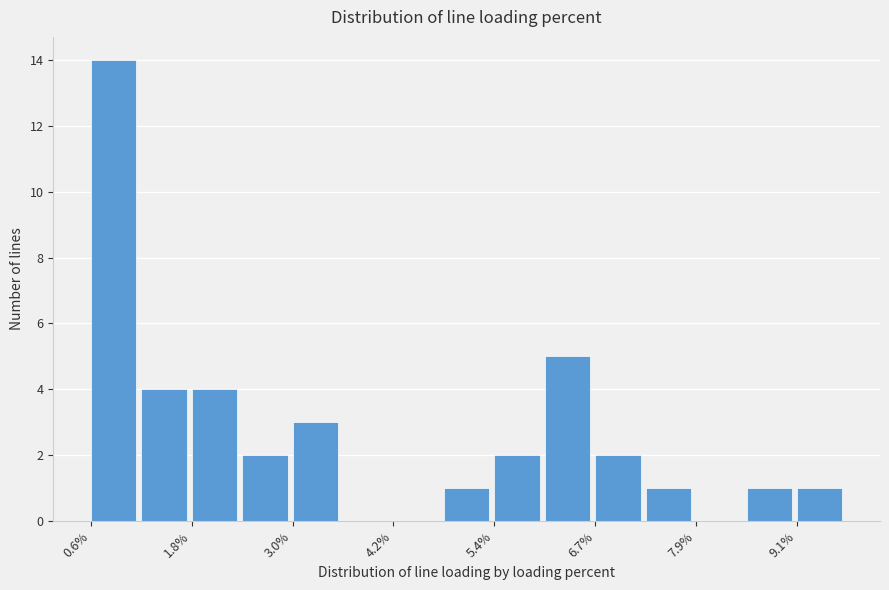

Read against the x-axis, roughly where is the centre of the tallest bar?

0.8